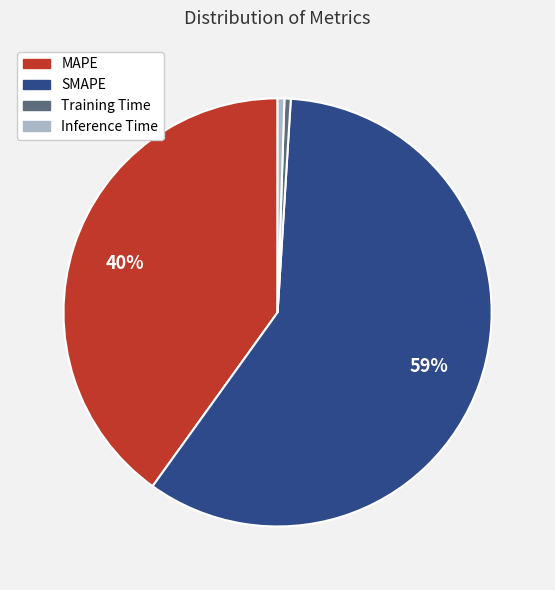

What is the largest slice in the pie chart?

SMAPE